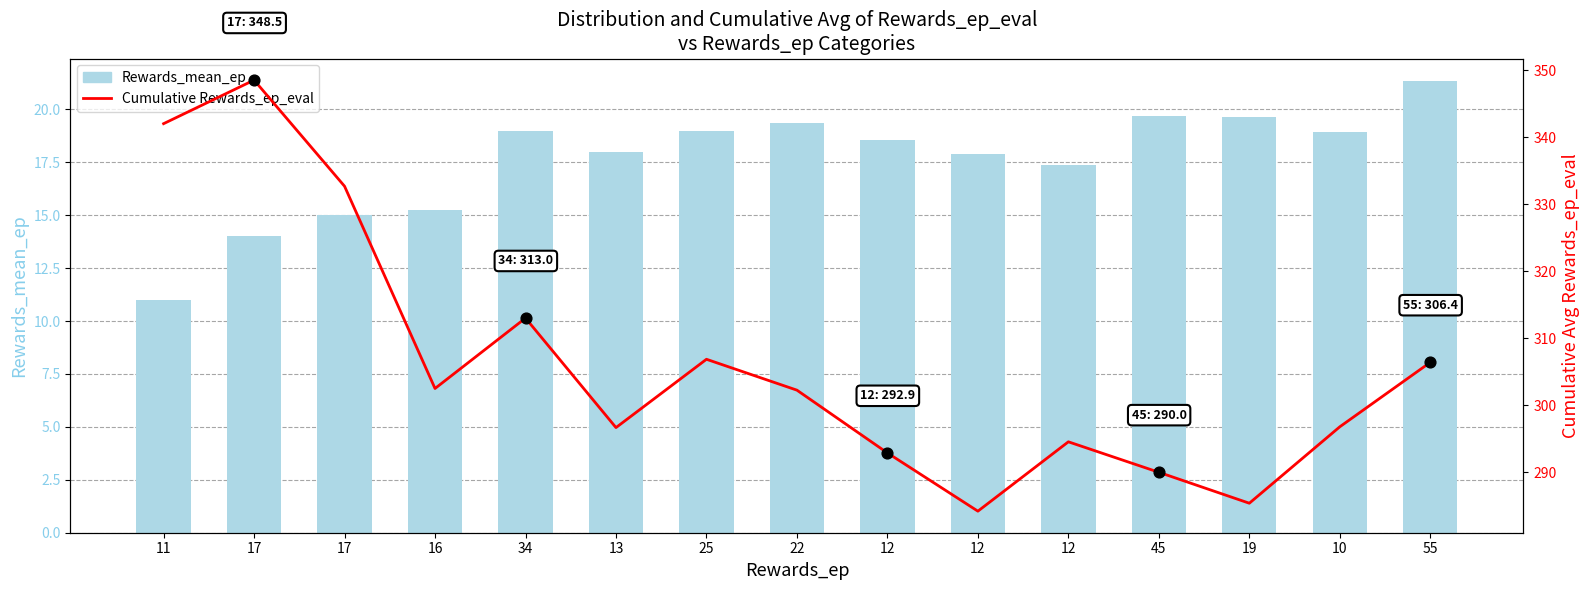

What are all the series names shown in the legend?

Rewards_mean_ep, Cumulative Rewards_ep_eval